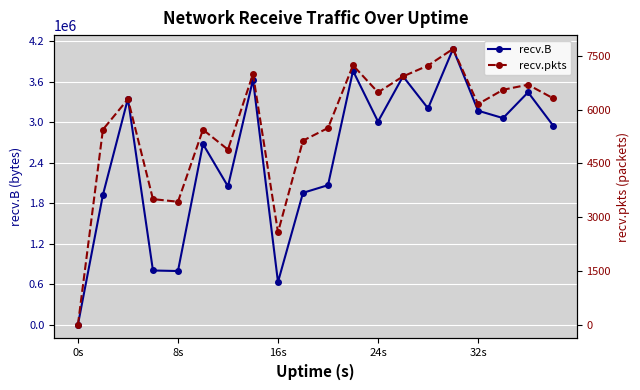

List the series in order of their peak value, lowest first.

recv.pkts, recv.B